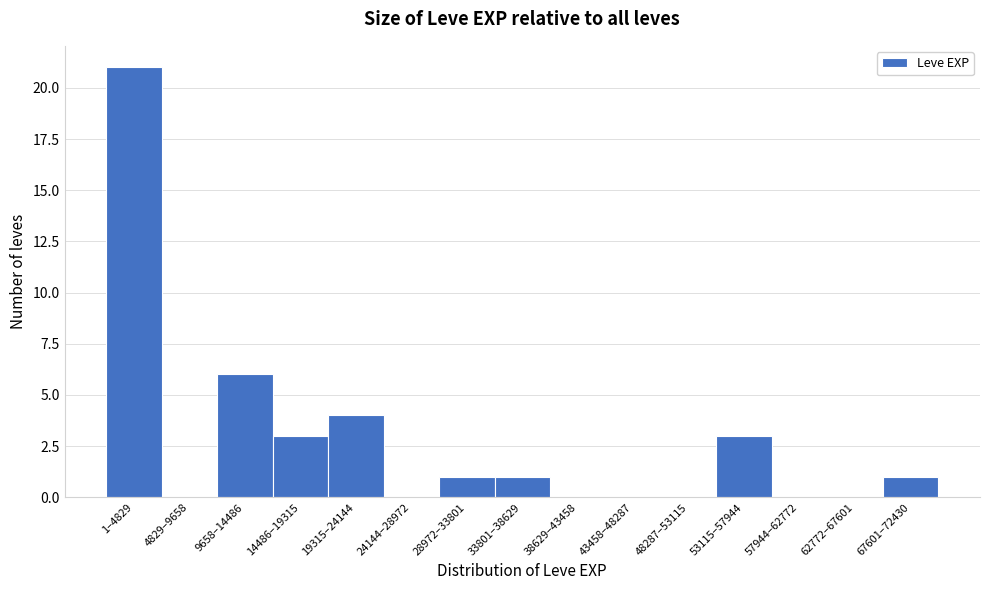

Reading right to left, transcribe all the data shown in this chart.

67601–72430=1	62772–67601=0	57944–62772=0	53115–57944=3	48287–53115=0	43458–48287=0	38629–43458=0	33801–38629=1	28972–33801=1	24144–28972=0	19315–24144=4	14486–19315=3	9658–14486=6	4829–9658=0	1–4829=21